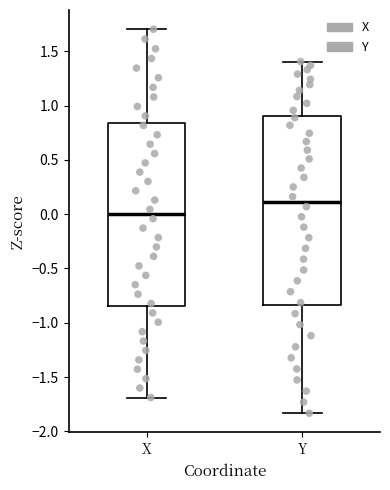

Where does the lower whisker of the box for X end on the y-axis? The values are not printed on the chart, so give them approximately, as read against the axis.

-1.70